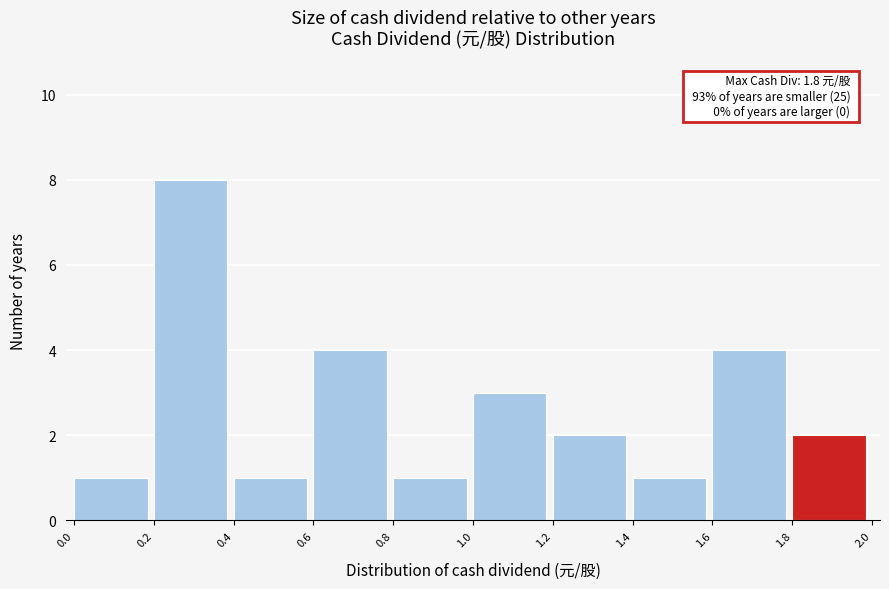

Over which range of the x-axis is the bar tallest?

0.2 to 0.4